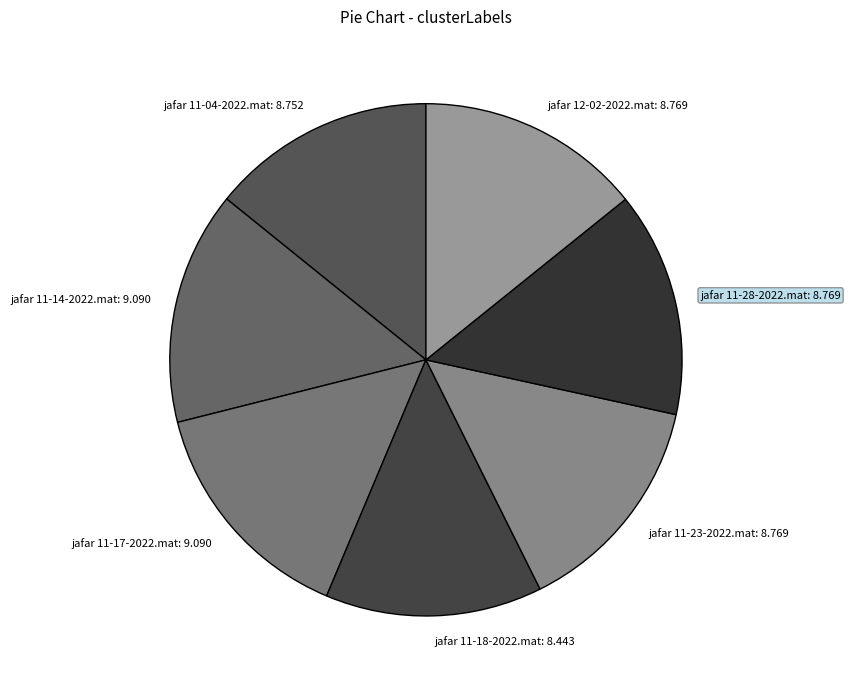

What is the ratio of the value at jafar 12-02-2022.mat to the value at jafar 11-04-2022.mat?

1.0